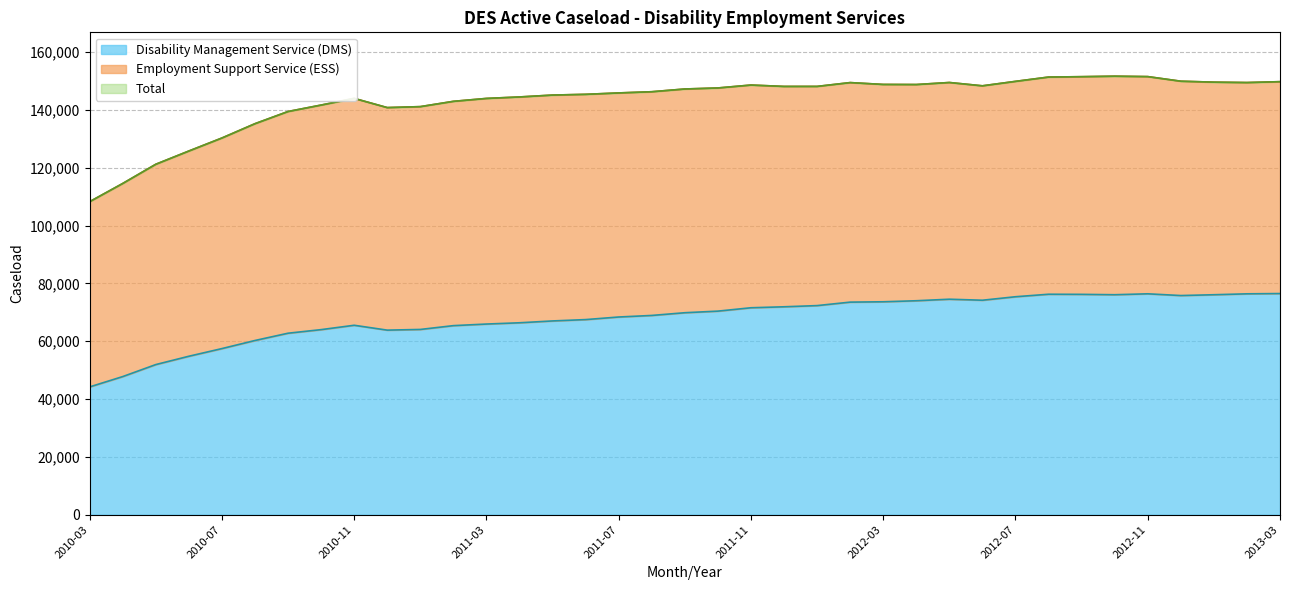

Between 2010-07 and 2010-11, which series saw the biggest shift?

Total